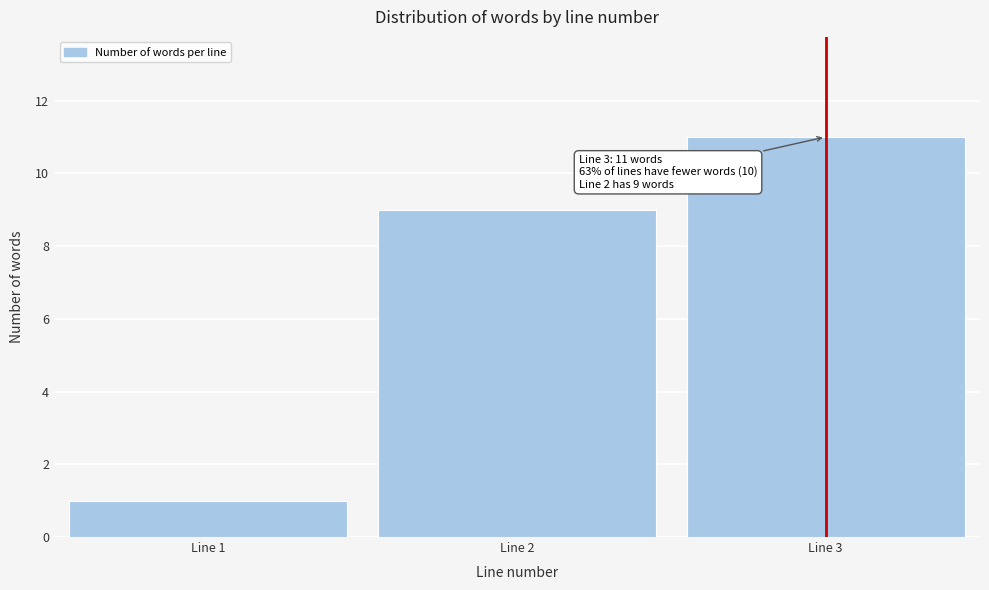

Reading left to right, extract all data points from this chart.

Line 1=1	Line 2=9	Line 3=11